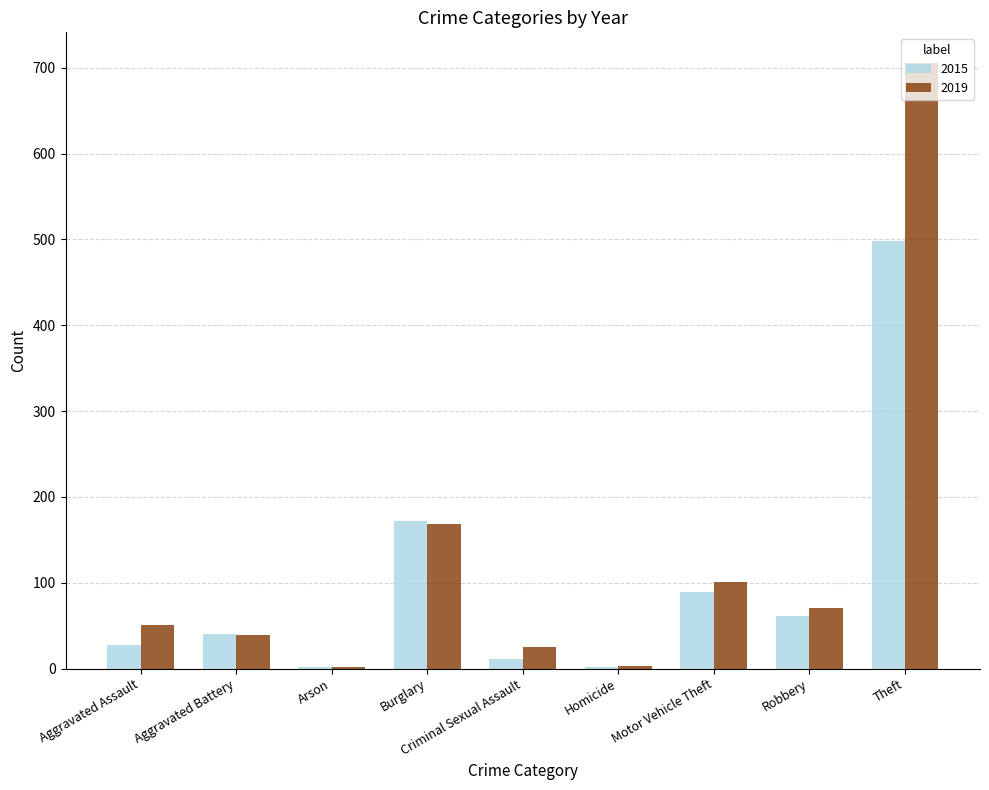

What is the sum of the 2015 values at Aggravated Assault and Burglary?

200